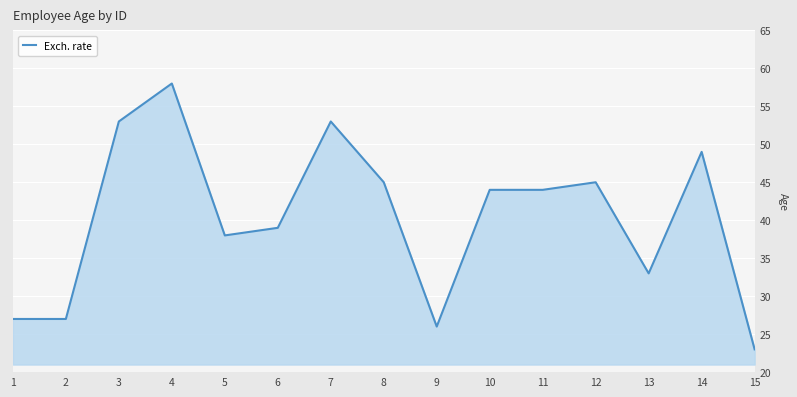

At which category does the chart reach its minimum across all series?

15